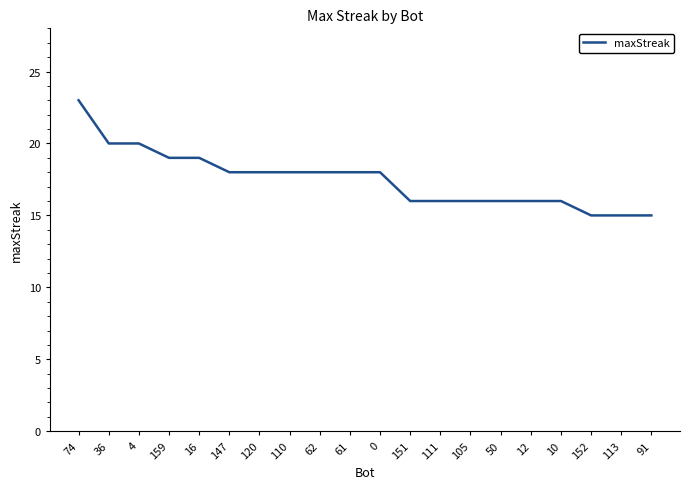

What position from the right is 10?

4